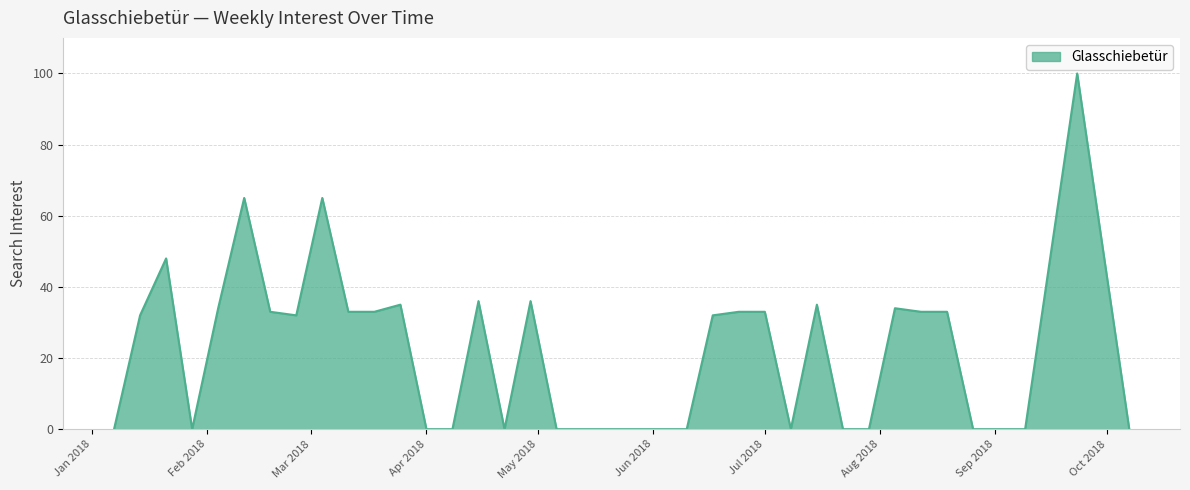

What is the difference between the maximum and minimum values?

100